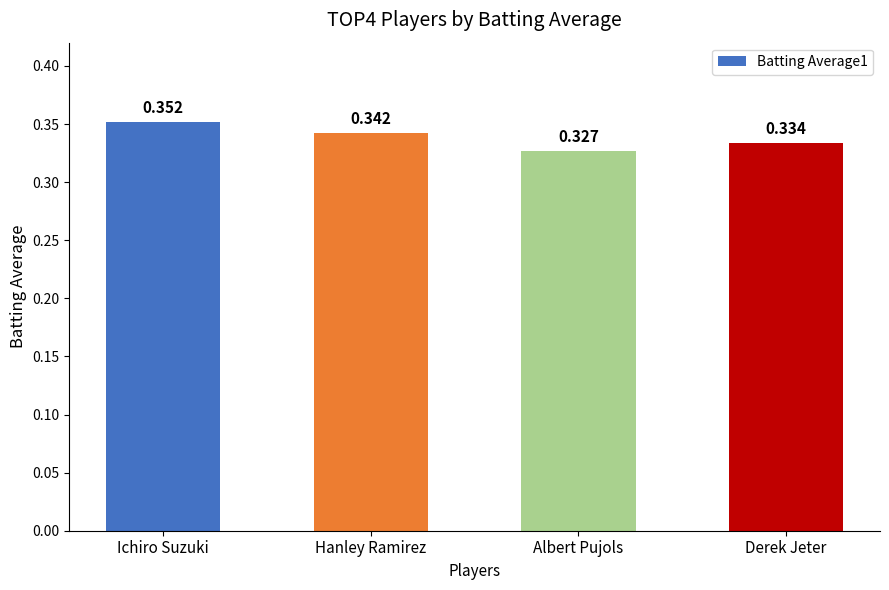

Which has a higher value, Hanley Ramirez or Derek Jeter?

Hanley Ramirez